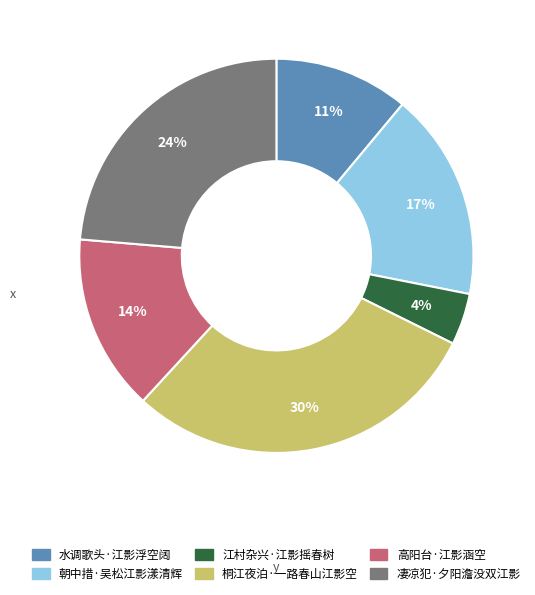

Is it true that 高阳台·江影涵空 is 14% of the pie?

True